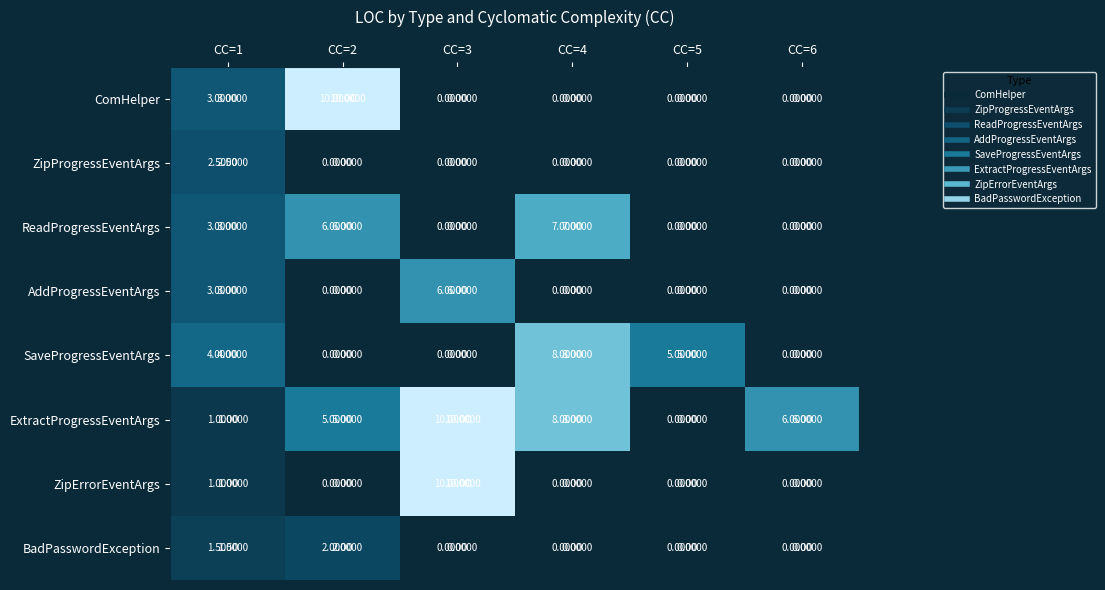

Which series changed the most between CC=2 and CC=6?

ComHelper